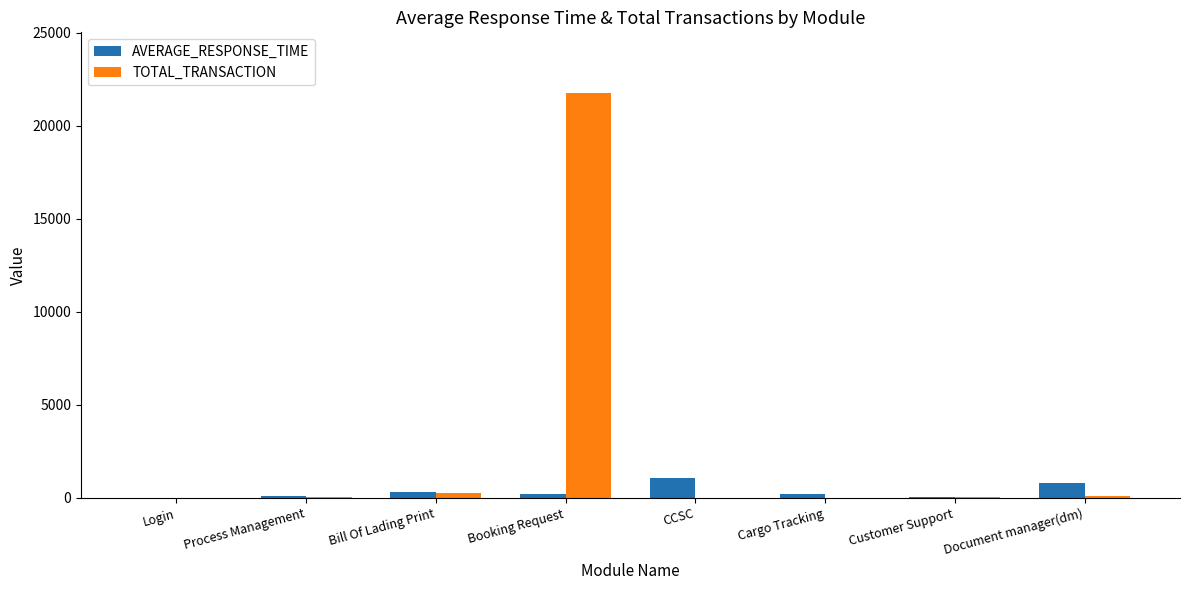

At which category is the sum across all series the highest?

Booking Request